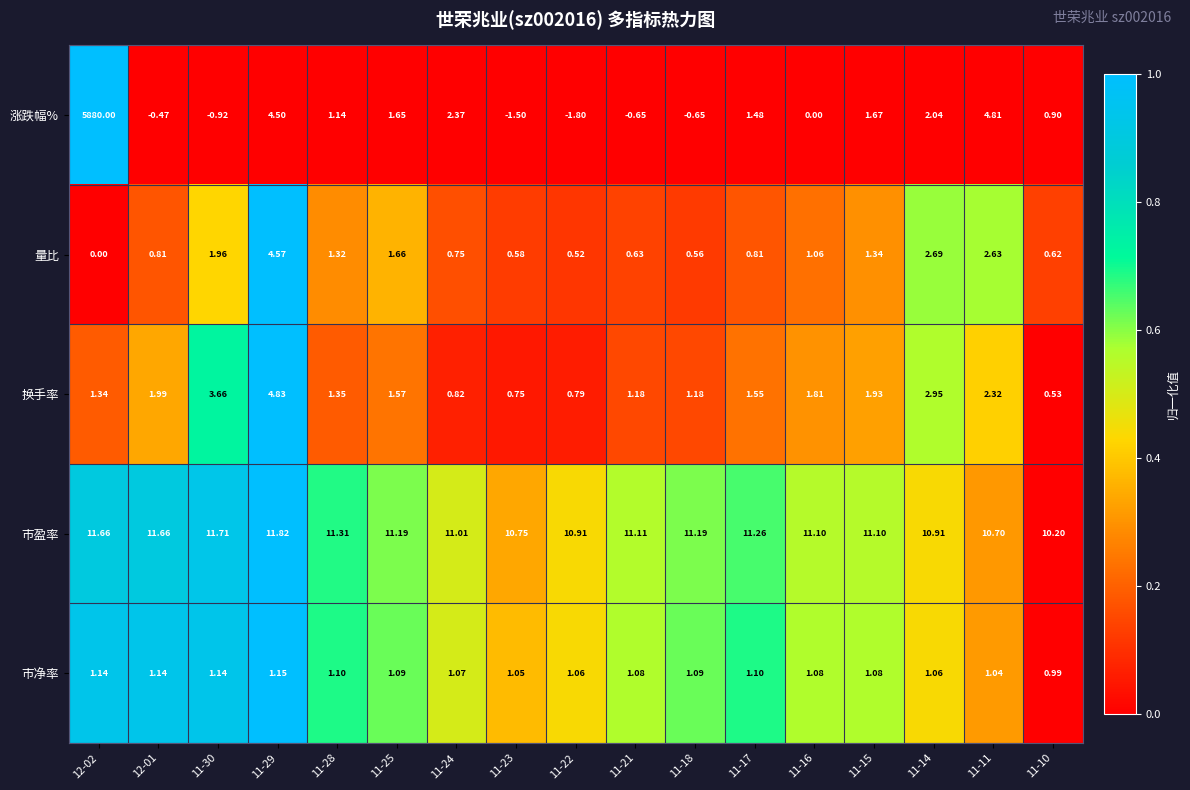

Which series has the largest total across all categories?

涨跌幅%